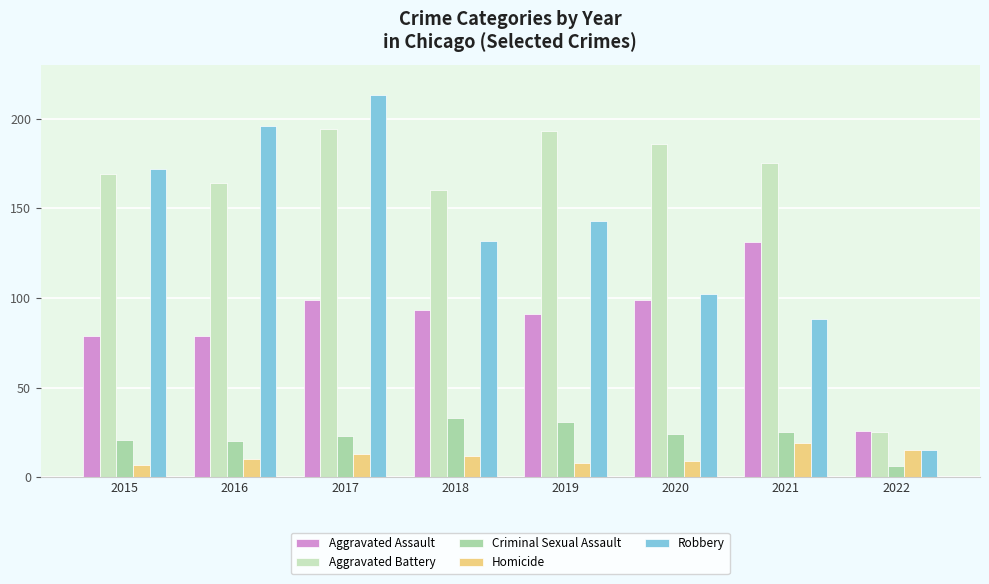

Reading right to left, transcribe all the data shown in this chart.

Aggravated Assault: 2022=26	2021=131	2020=99	2019=91	2018=93	2017=99	2016=79	2015=79
Aggravated Battery: 2022=25	2021=175	2020=186	2019=193	2018=160	2017=194	2016=164	2015=169
Criminal Sexual Assault: 2022=6	2021=25	2020=24	2019=31	2018=33	2017=23	2016=20	2015=21
Homicide: 2022=15	2021=19	2020=9	2019=8	2018=12	2017=13	2016=10	2015=7
Robbery: 2022=15	2021=88	2020=102	2019=143	2018=132	2017=213	2016=196	2015=172